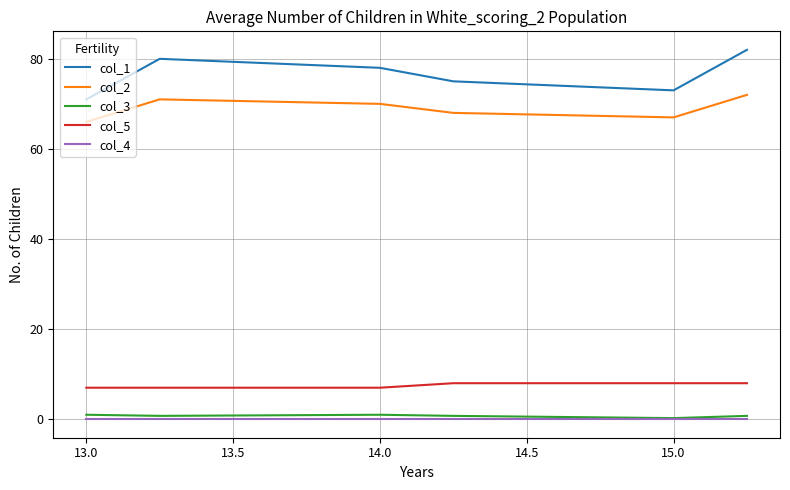

Which series has the largest range (max minus min)?

col_1